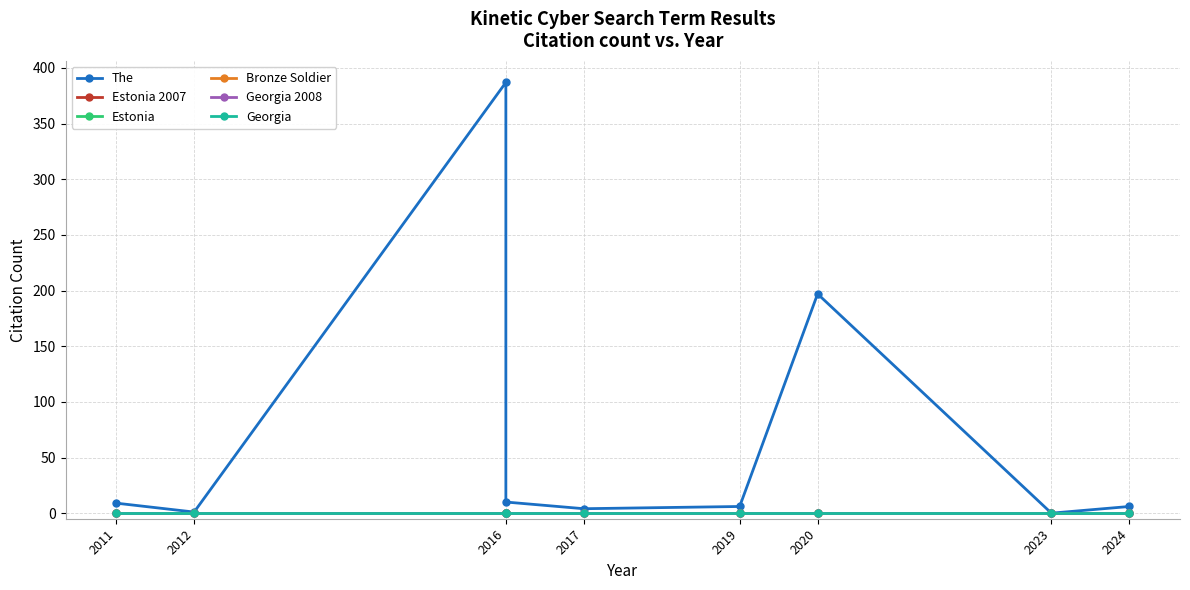

Rank the series at 2020 from highest to lowest value.

The, Estonia 2007, Estonia, Bronze Soldier, Georgia 2008, Georgia